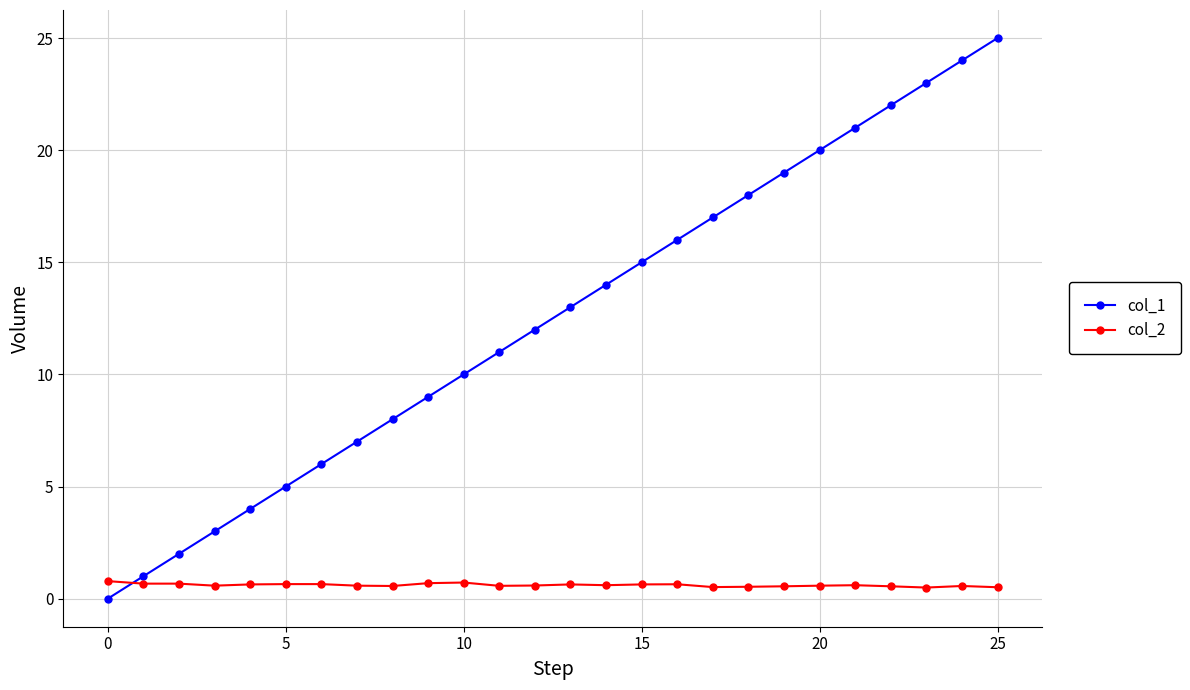

Which series has the widest spread of values?

col_1